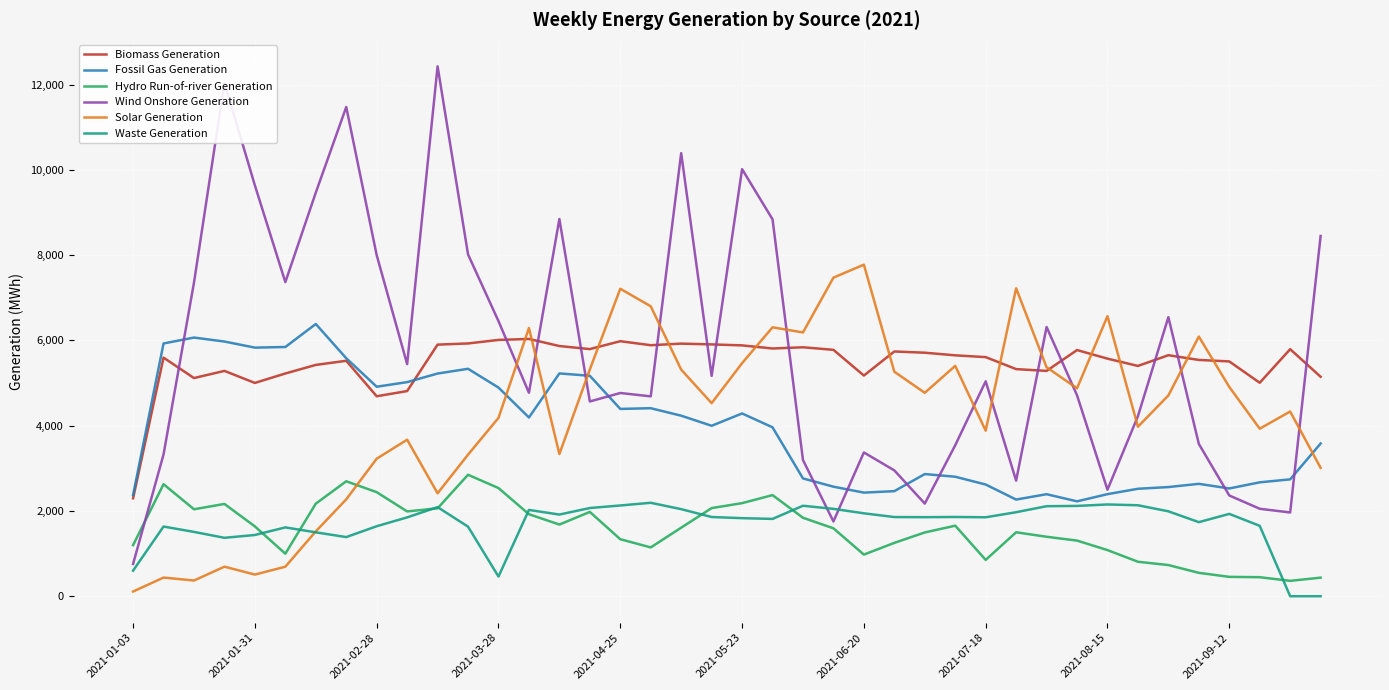

What is the maximum value for Hydro Run-of-river Generation?

2849.8